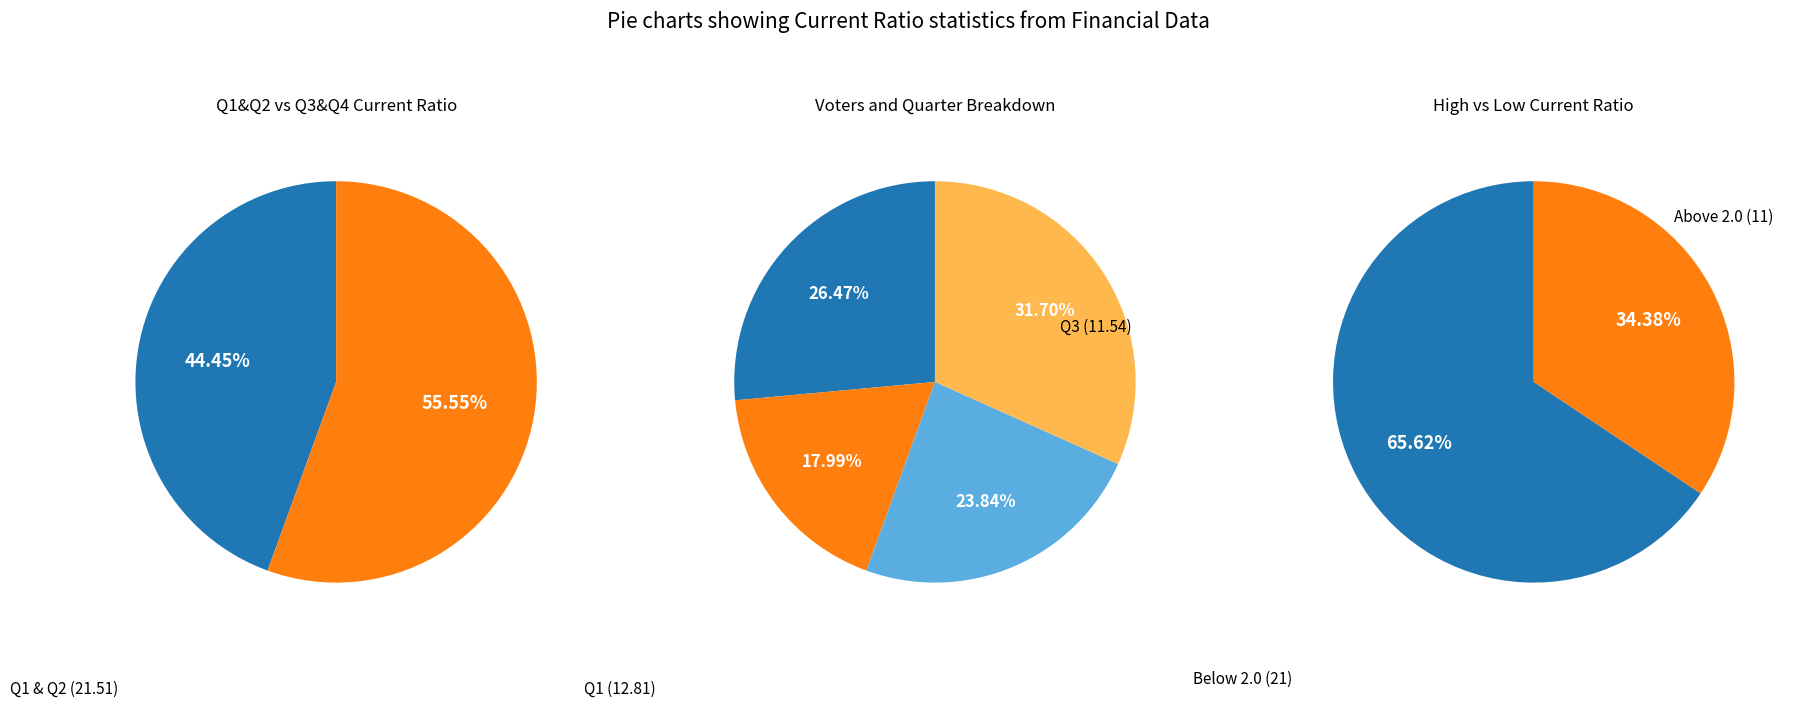

The 2015 slice represents 26% of the pie. True or false?

False